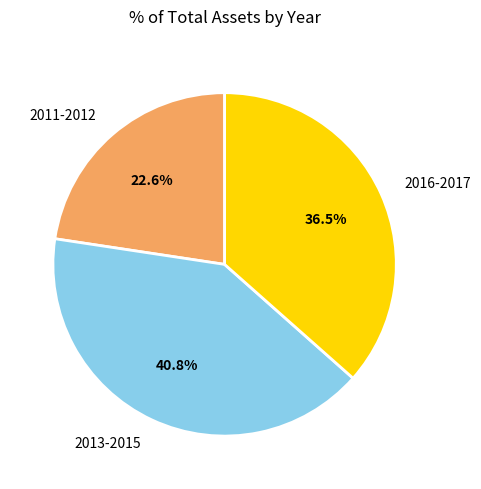

To the nearest percent, what is the average slice percentage?

33%